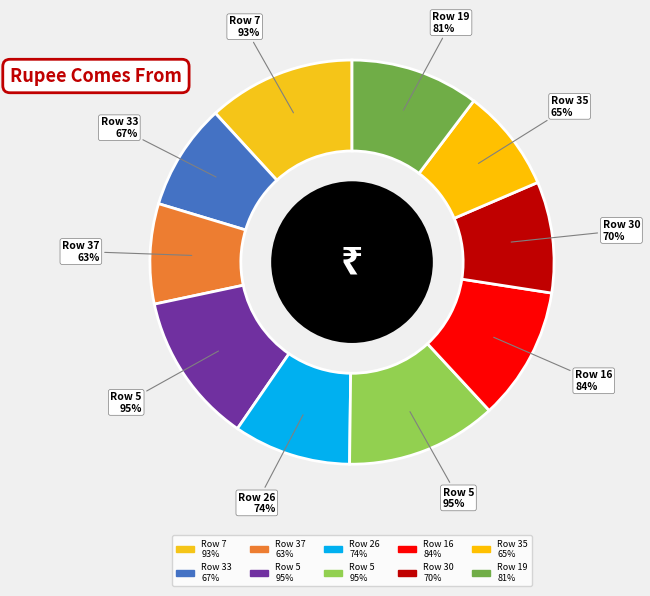

How many segments does this pie chart have?

10